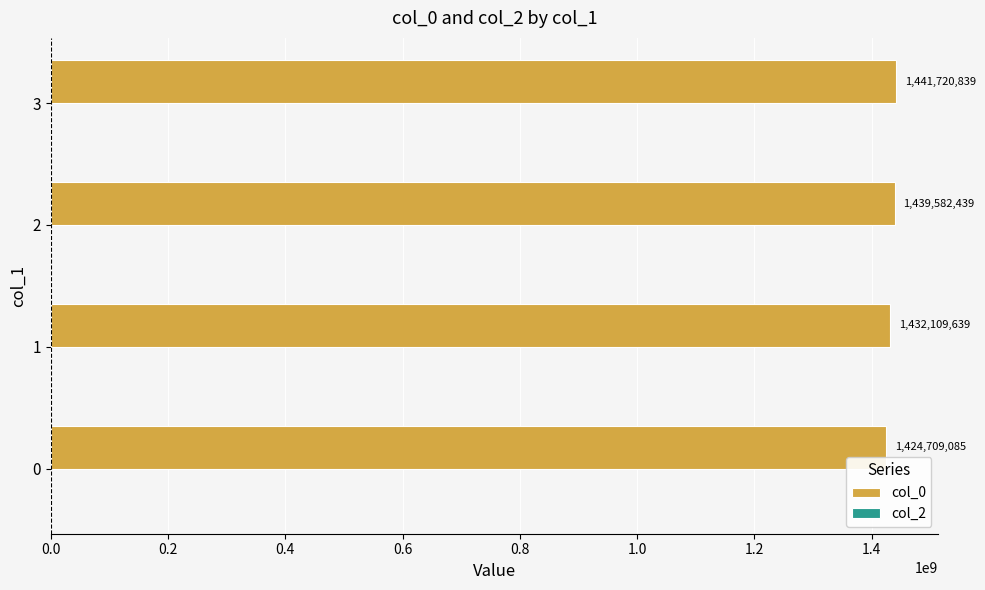

What value does the data have at 1?

1432109639